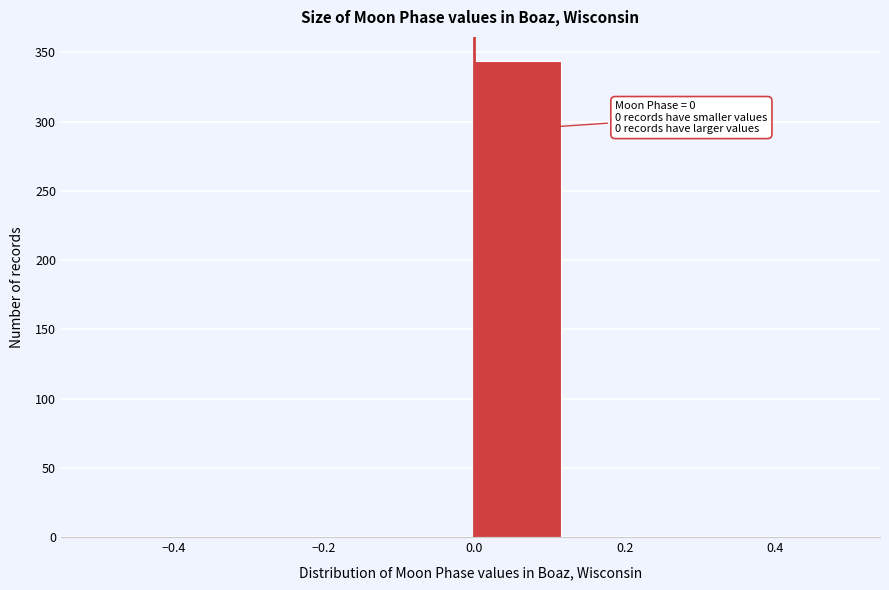

Which range on the x-axis has the tallest bar?

0.000 to 0.125